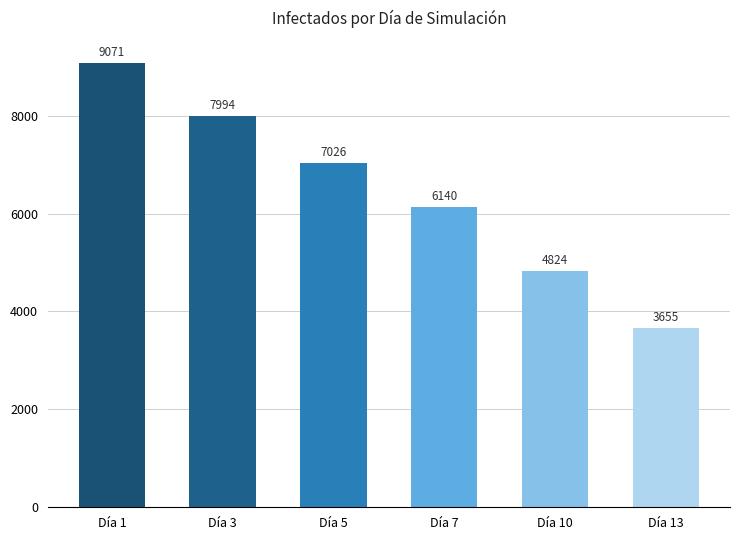

Reading left to right, extract all data points from this chart.

9071	7994	7026	6140	4824	3655